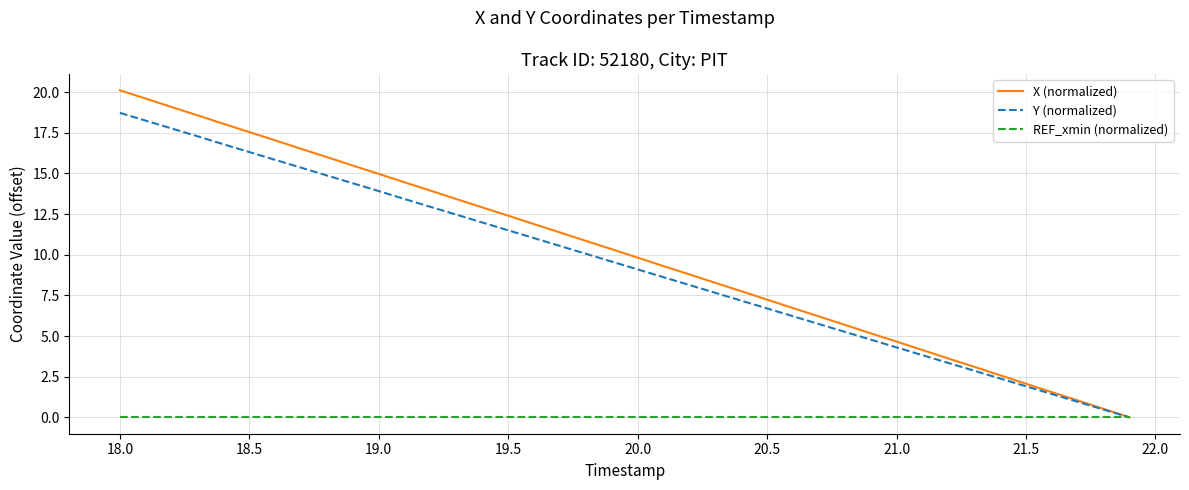

List the series in order of their peak value, highest first.

X (normalized), Y (normalized), REF_xmin (normalized)